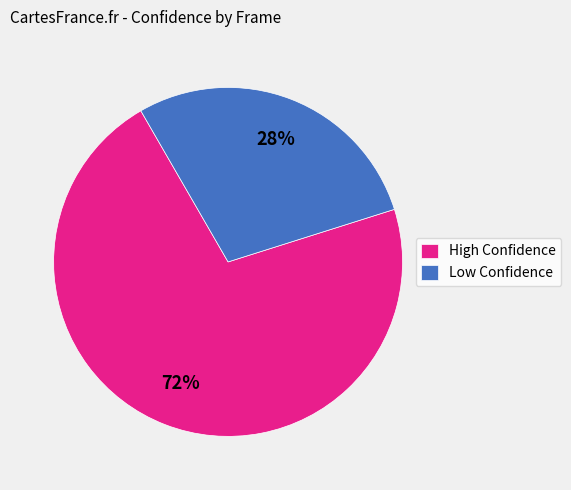

Is there a majority slice in this chart?

Yes